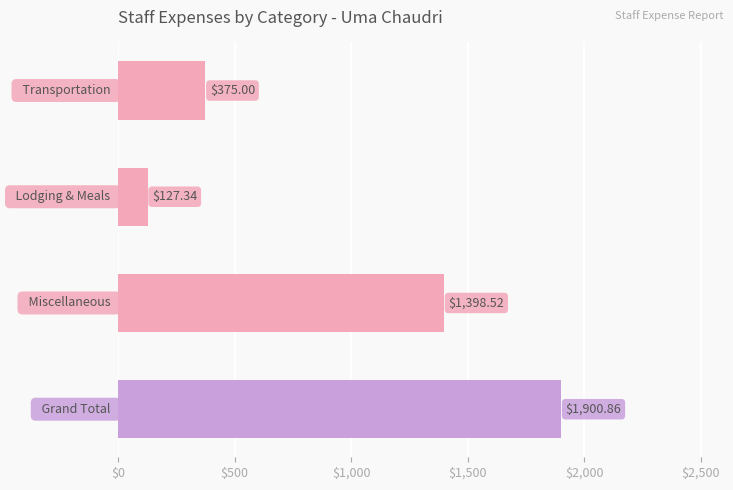

What is the average value?

950.4